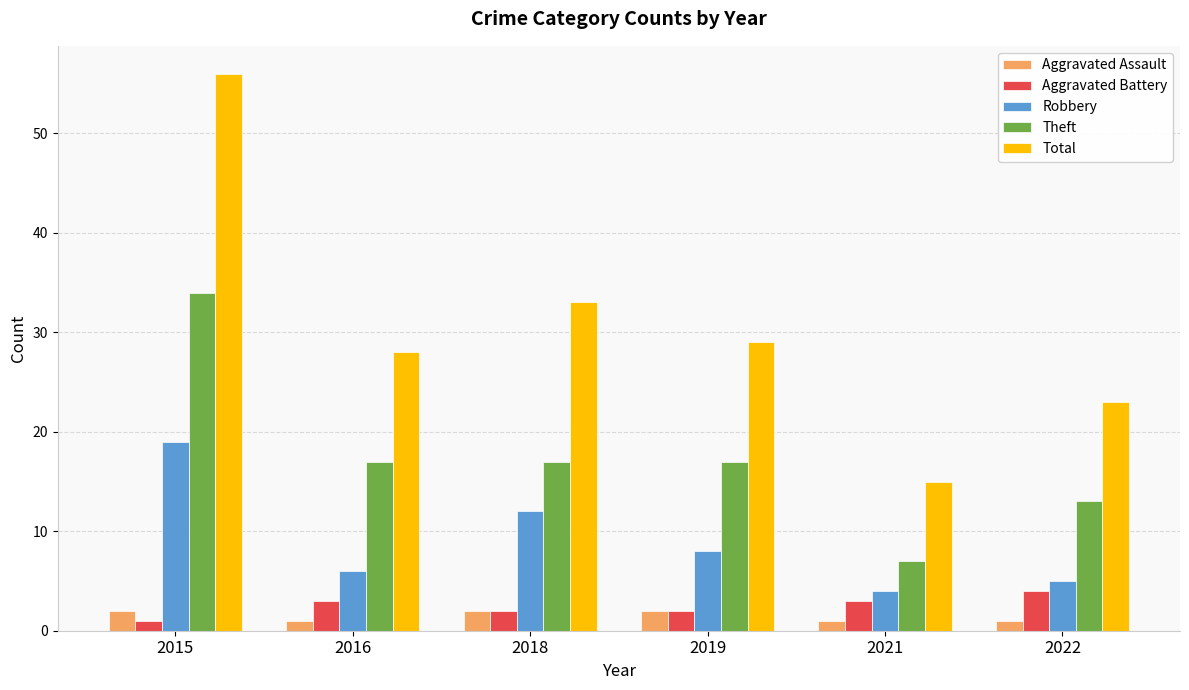

Which category has the highest value in the Robbery series?

2015